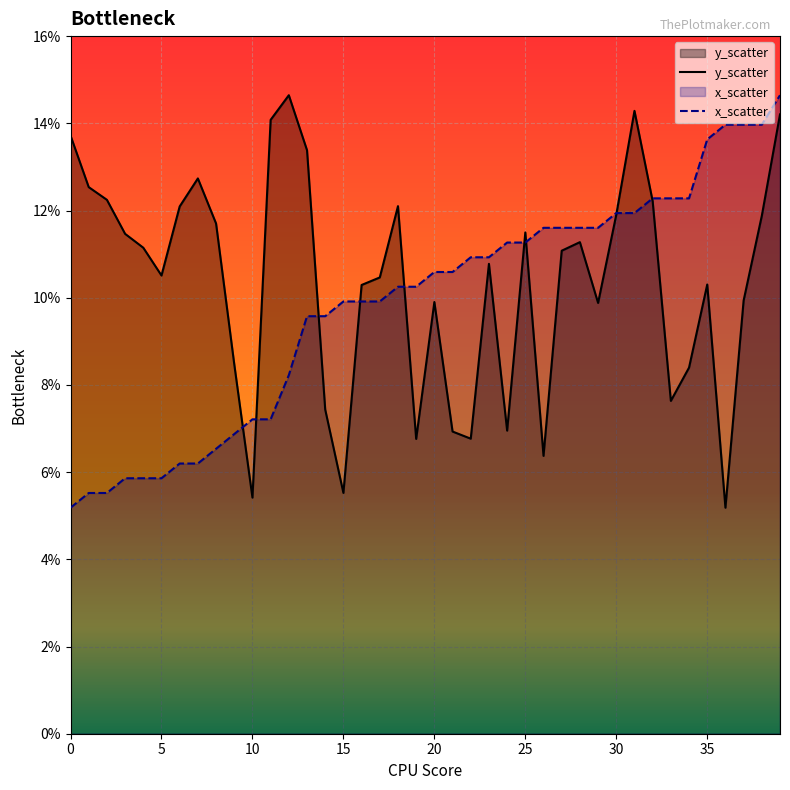

Is the value of y_scatter at 1 greater than the value of x_scatter at 1?

Yes